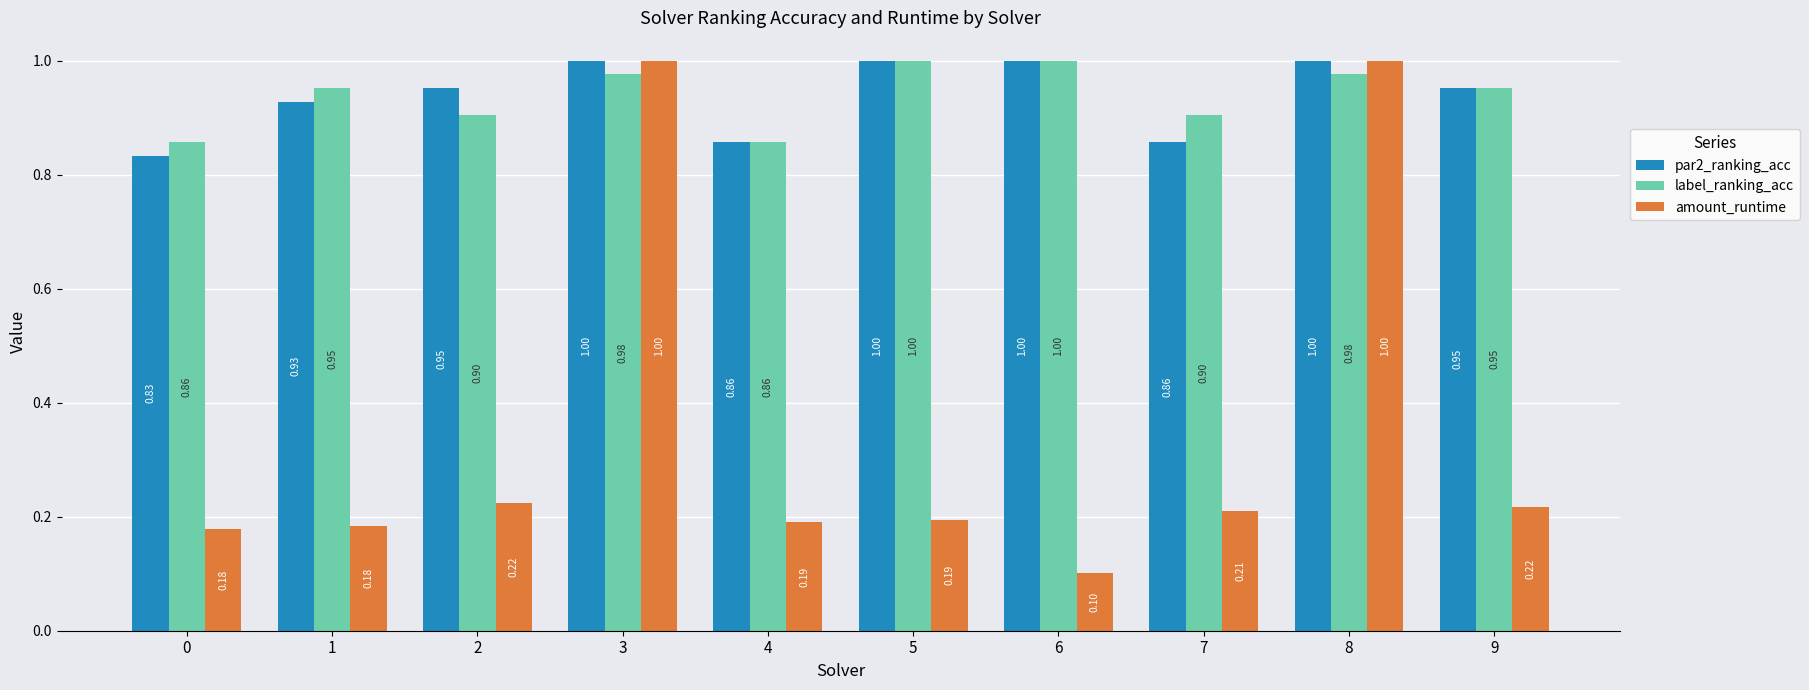

What is the sum of all amount_runtime values?

3.5